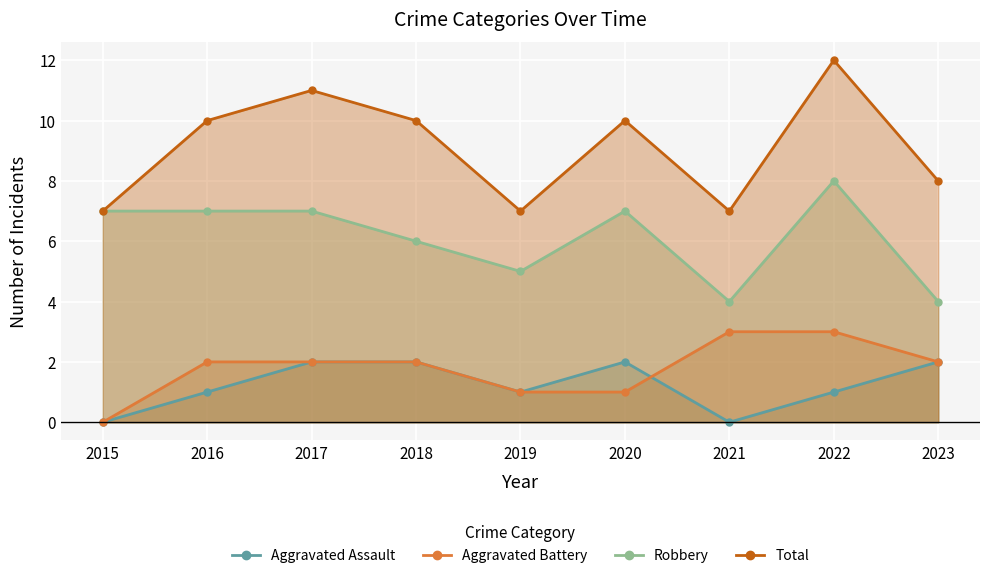

How many series are shown in this chart?

4